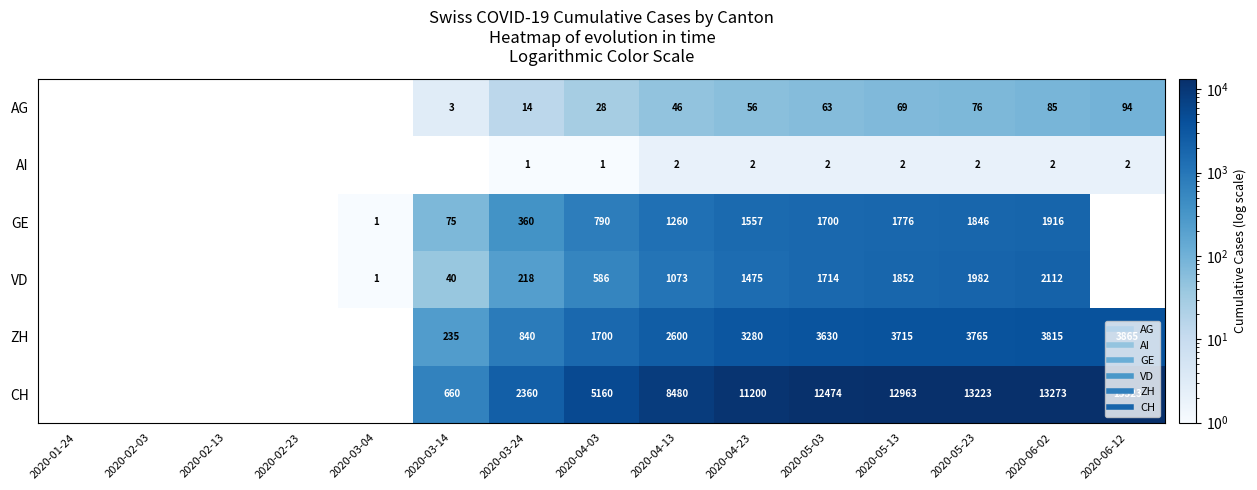

How many positive values does the VD series have?

10